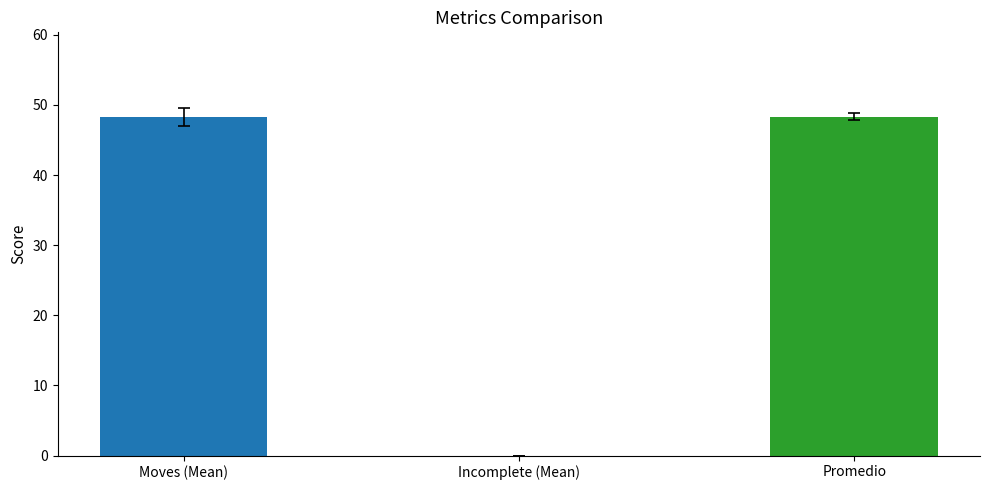

What is the greatest value displayed?

48.3